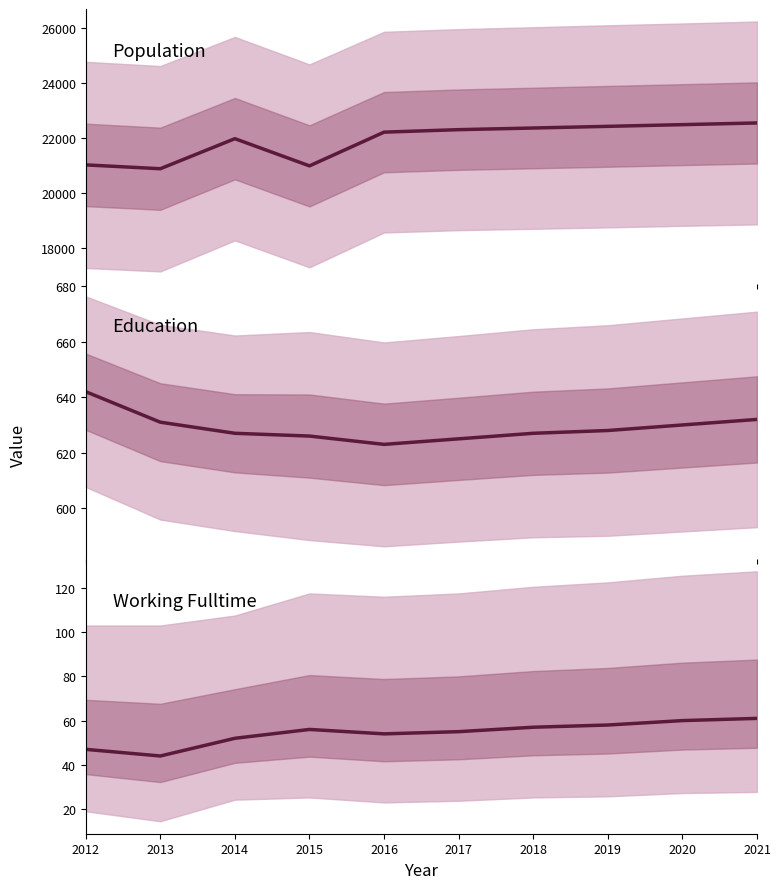

List the labels in order of Education (mean) value, largest first.

2012, 2021, 2013, 2020, 2019, 2014, 2018, 2015, 2017, 2016